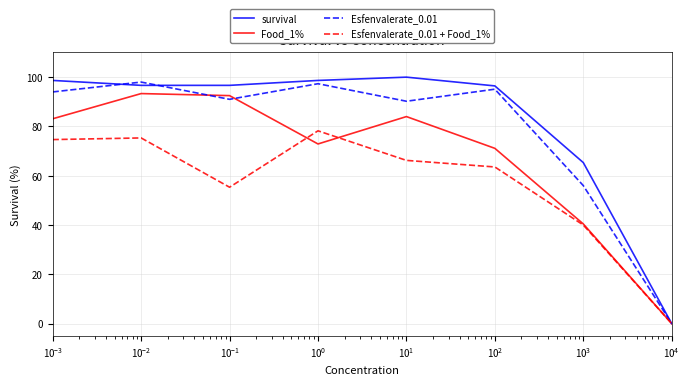

What is the highest value of the Food_1% series?

93.3